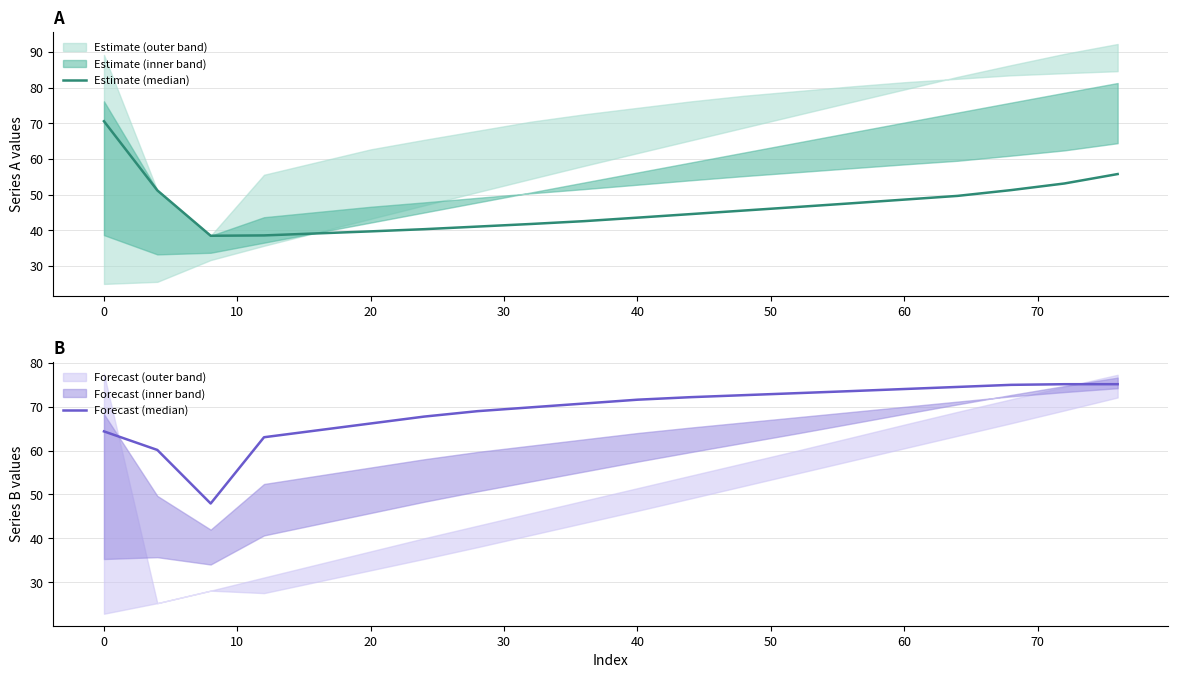

What is the label of the 3rd point from the left?

10